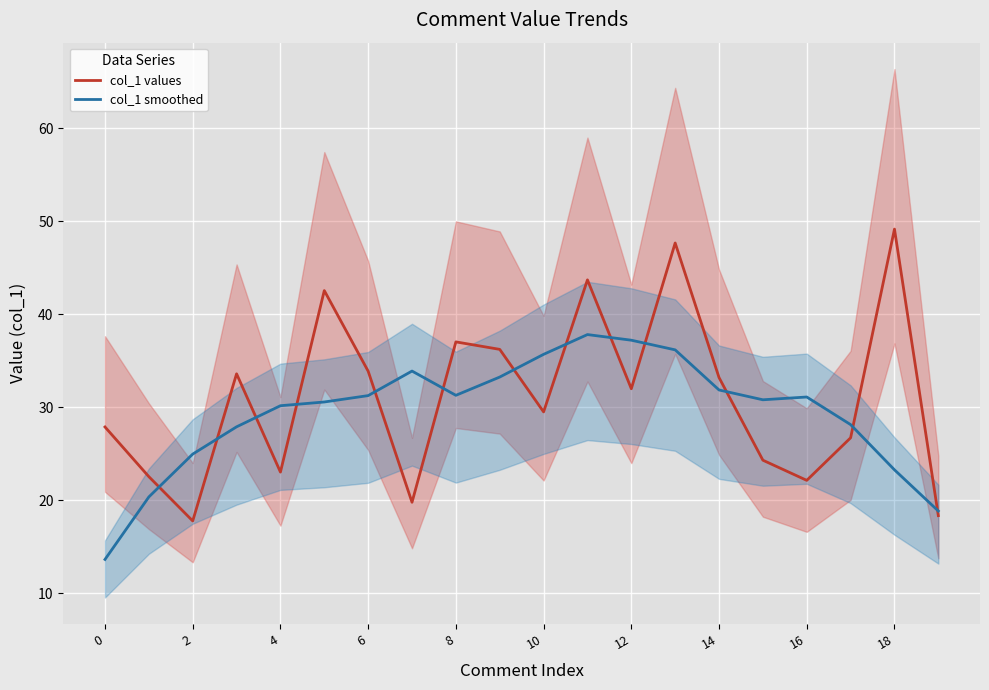

At 12, list the series in order from smallest to largest.

col_1 smoothed, col_1 values